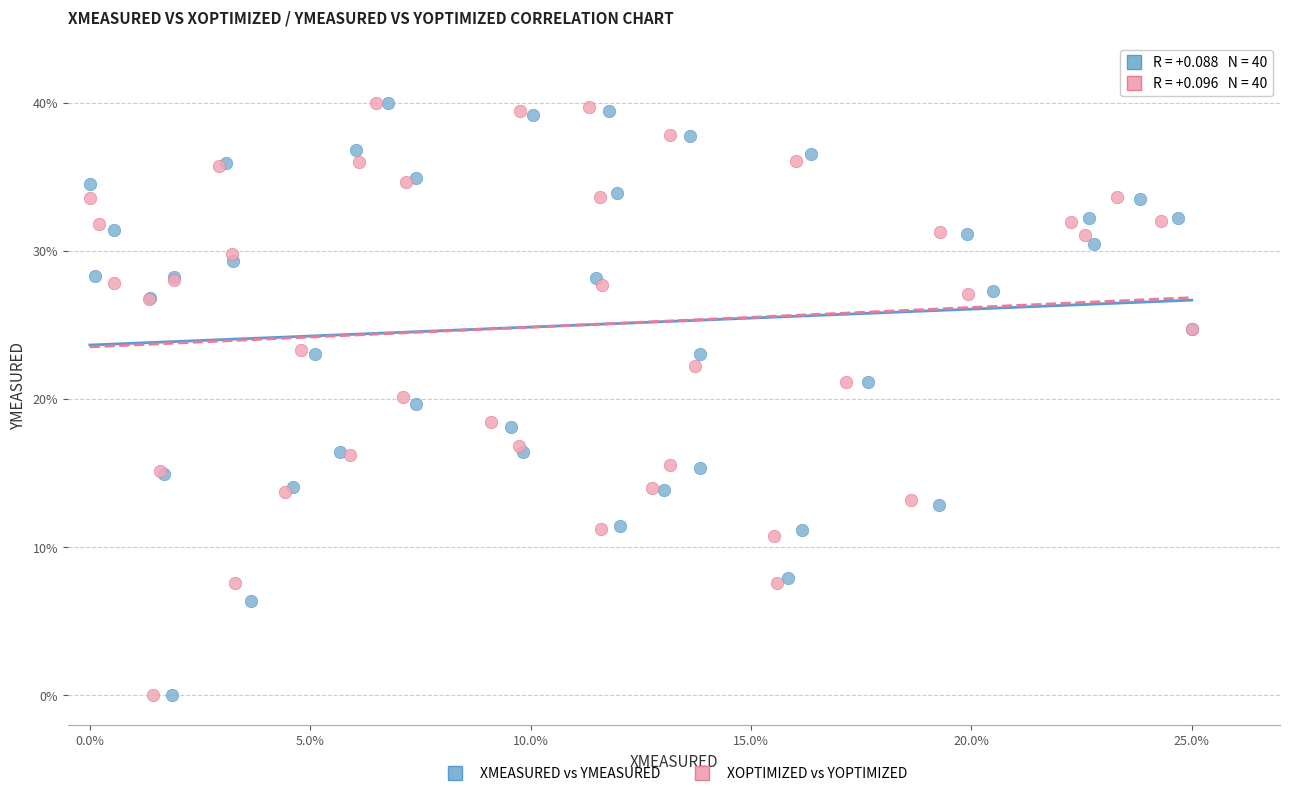

What are all the series names shown in the legend?

XMEASURED vs YMEASURED, XOPTIMIZED vs YOPTIMIZED